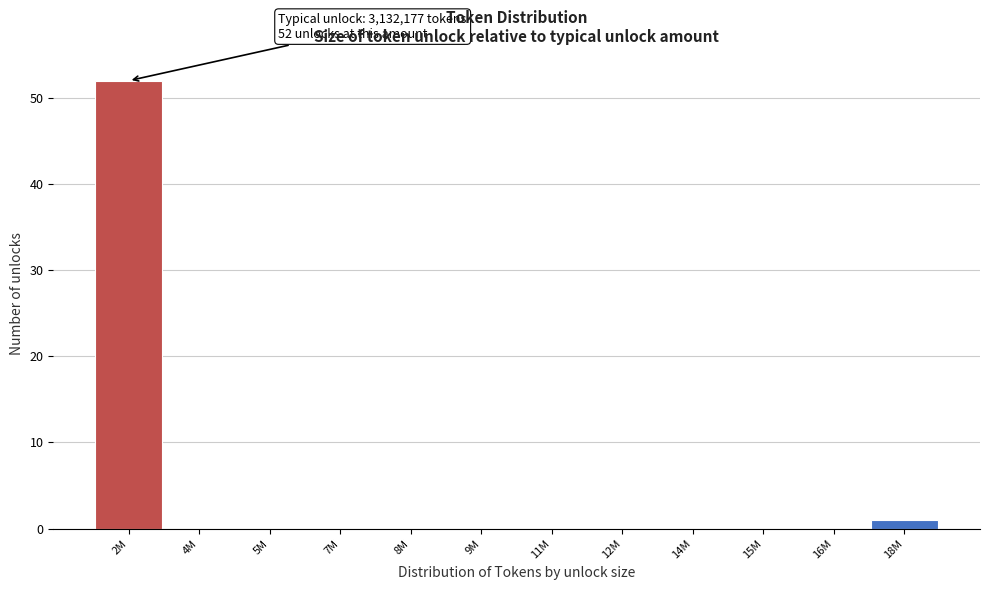

Reading left to right, what are all the values shown in this chart?

2M=52	4M=0	5M=0	7M=0	8M=0	9M=0	11M=0	12M=0	14M=0	15M=0	16M=0	18M=1